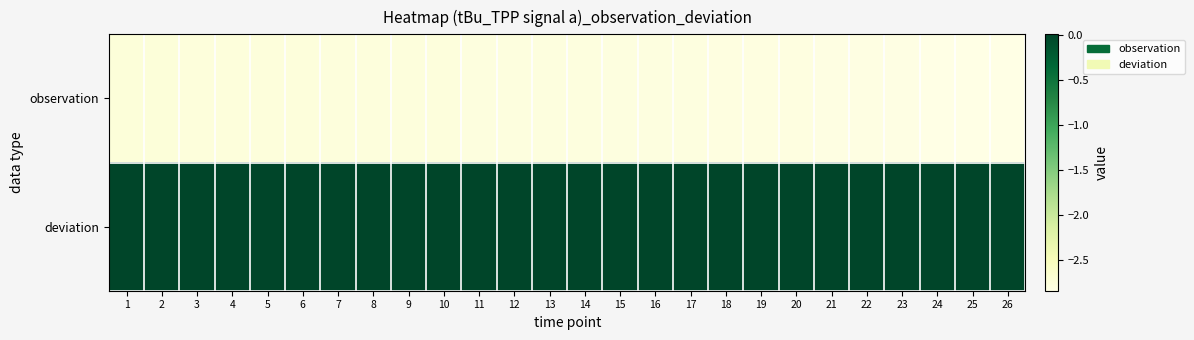

Which series has the largest range (max minus min)?

observation